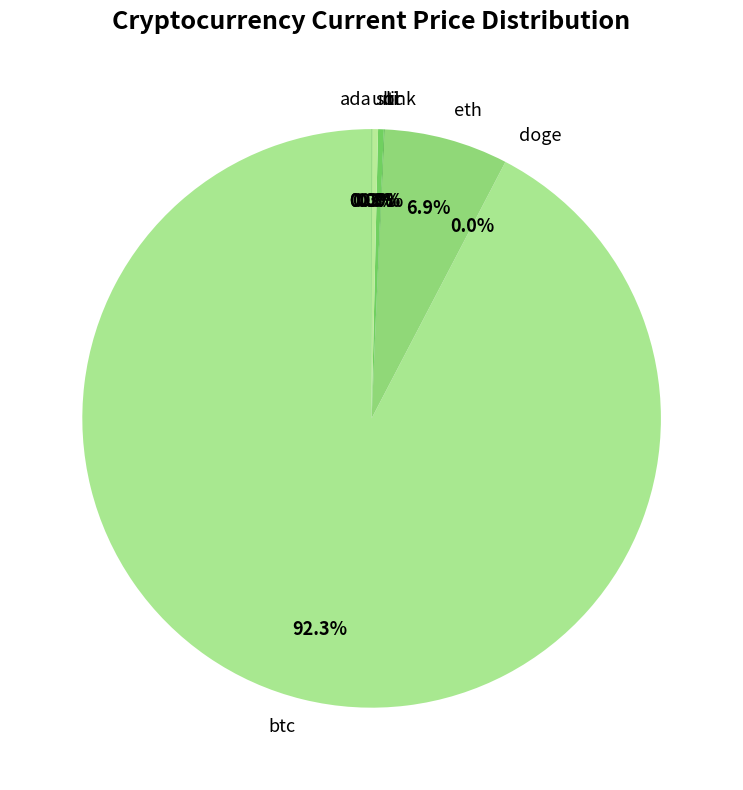

Which slice is the largest?

btc